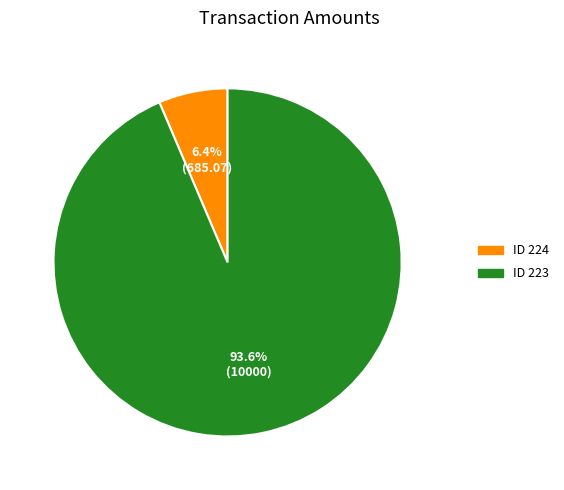

Is there any slice that represents more than half of the pie?

Yes